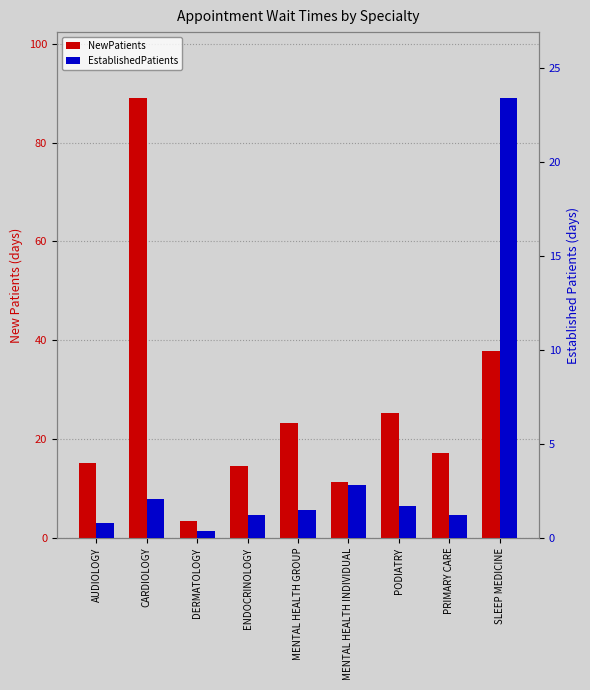

What is the total value across all series at PRIMARY CARE?

18.5